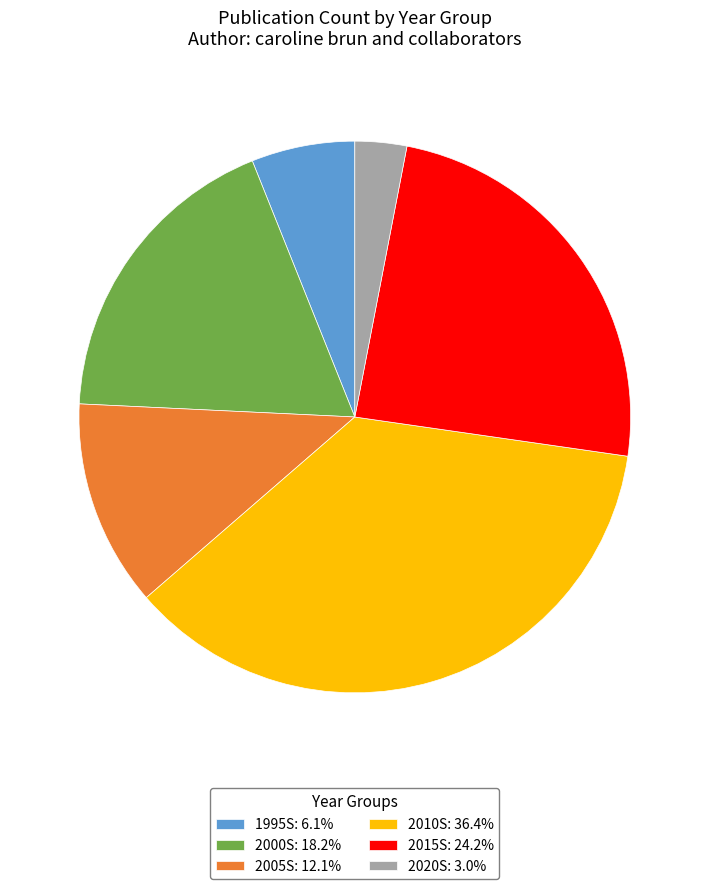

Is 2000S: 18.2% the majority of the pie?

No